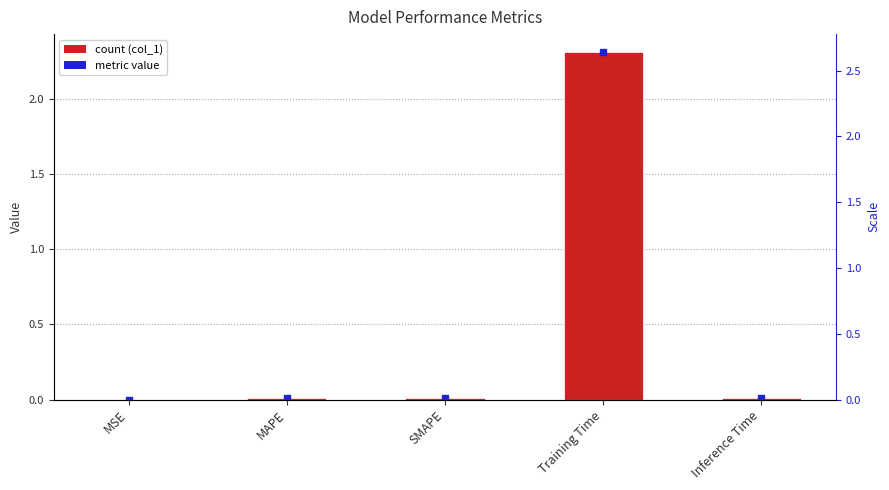

Reading left to right, extract all data points from this chart.

0.0	0.0	0.0	2.3	0.0